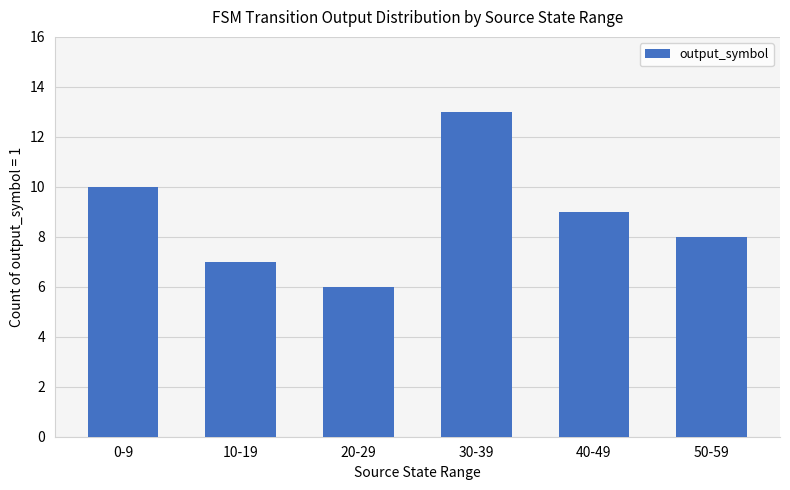

Reading left to right, list all the values displayed in this chart.

10	7	6	13	9	8